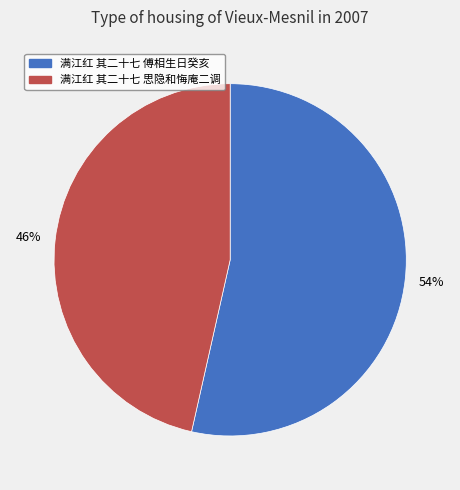

What is the ratio of the value at 满江红 其二十七 傅相生日癸亥 to the value at 满江红 其二十七 思隐和悔庵二调?

1.2